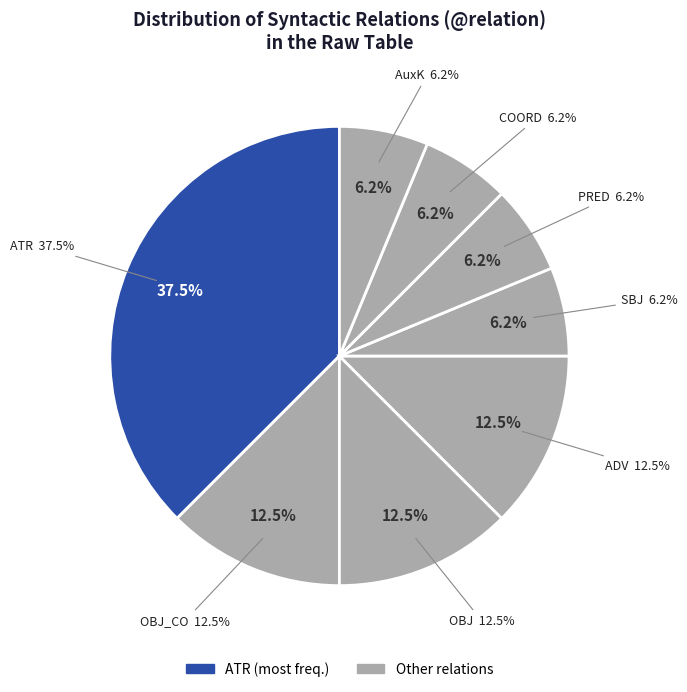

True or false: AuxP accounts for 18% of the total.

False